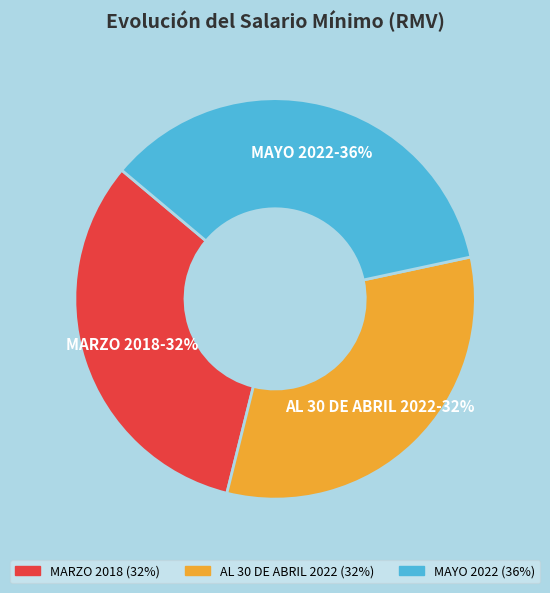

Is there any slice that represents more than half of the pie?

No